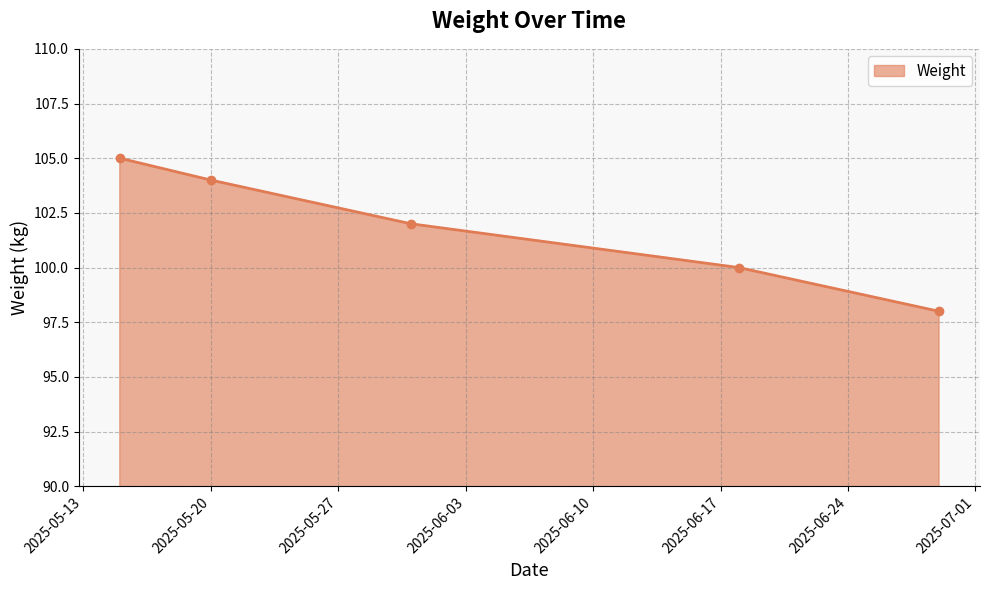

What is the sum of all values?

509